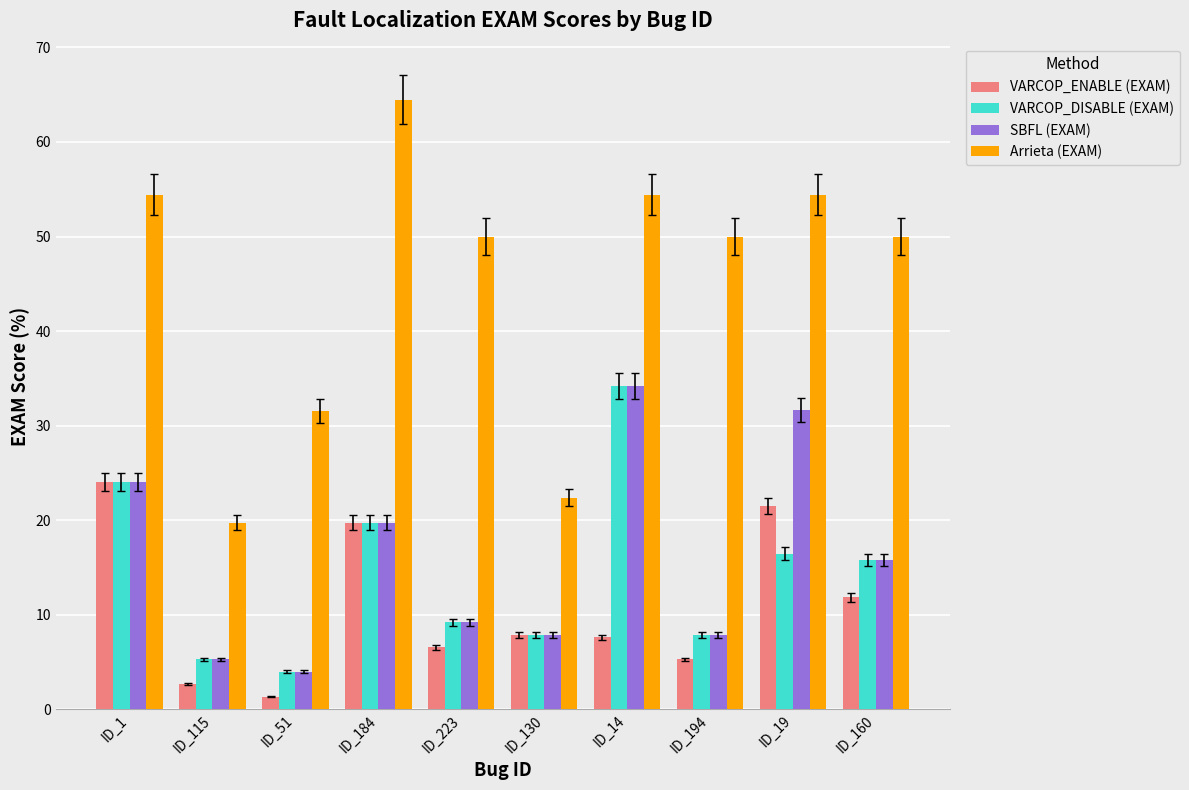

What is the greatest value displayed?

64.5